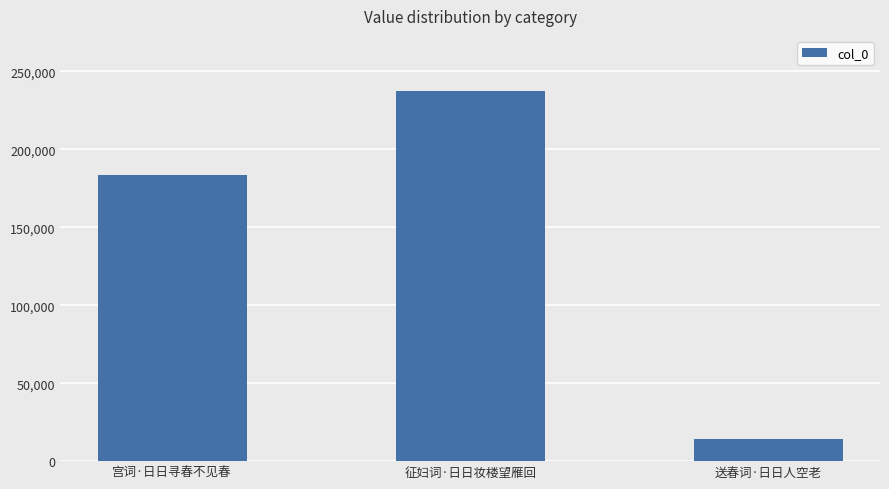

List the labels in order of value, smallest first.

送春词·日日人空老, 宫词·日日寻春不见春, 征妇词·日日妆楼望雁回